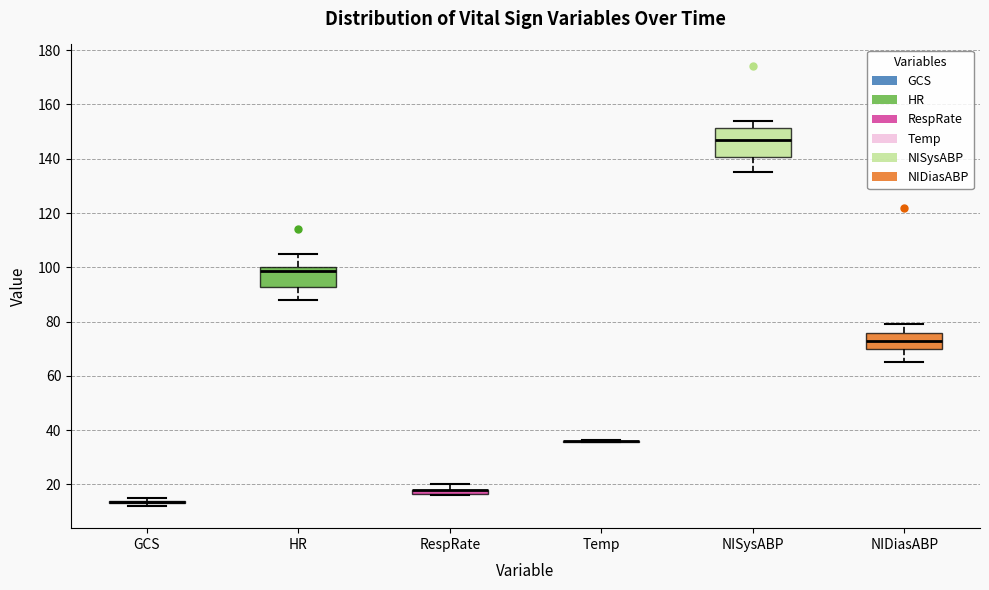

Where is the lower edge of the box for HR on the y-axis? The values are not printed on the chart, so give them approximately, as read against the axis.

92